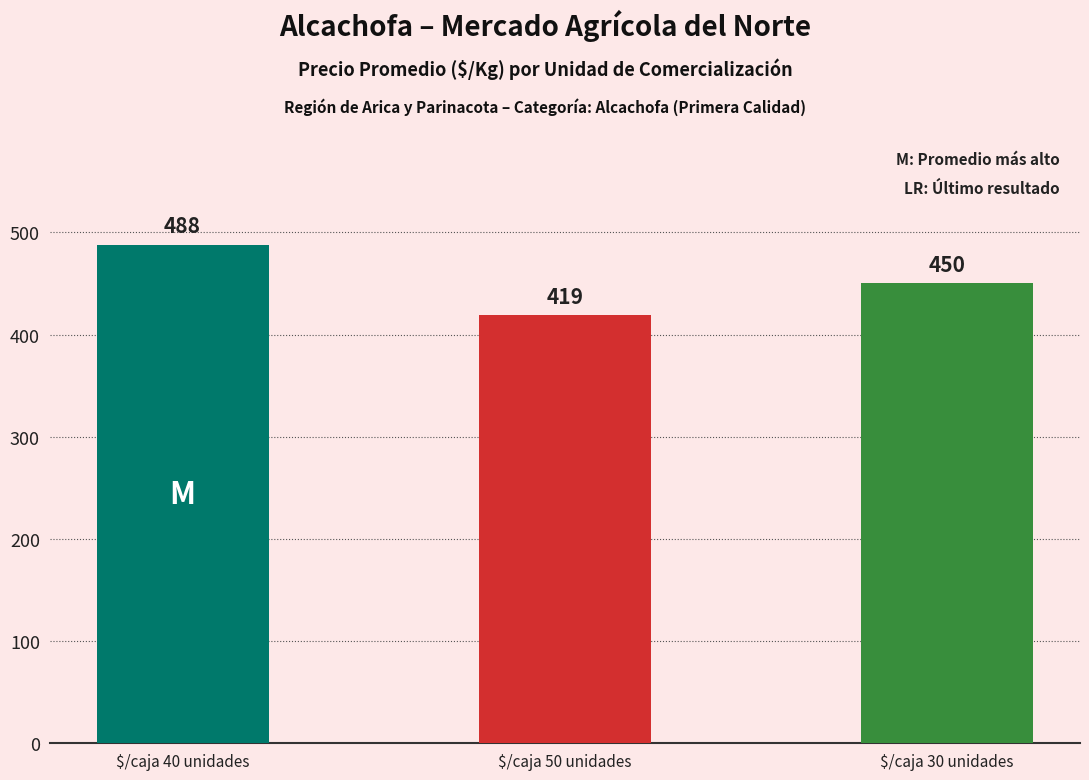

What is the sum of all values?

1357